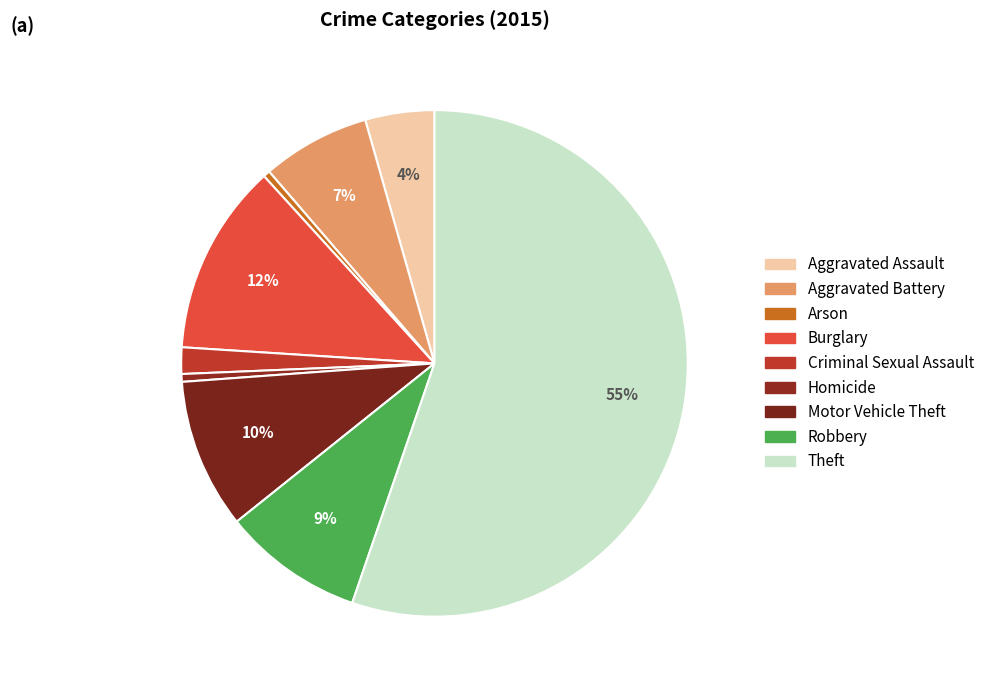

What portion of the pie excludes Motor Vehicle Theft?

90.4%